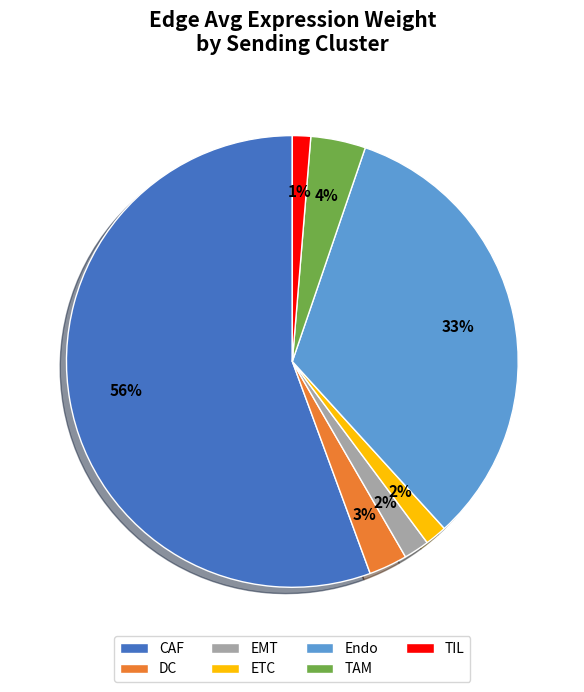

The TAM slice represents 18% of the pie. True or false?

False